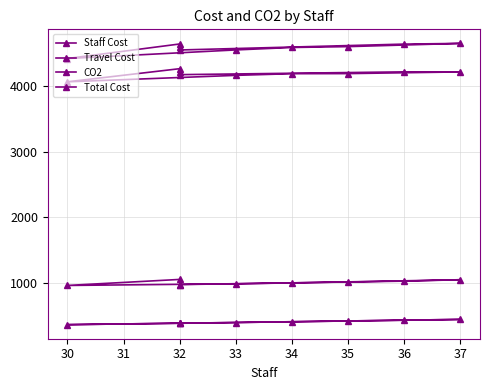

What is the value of the CO2 point at the 4th from the left?

1042.5